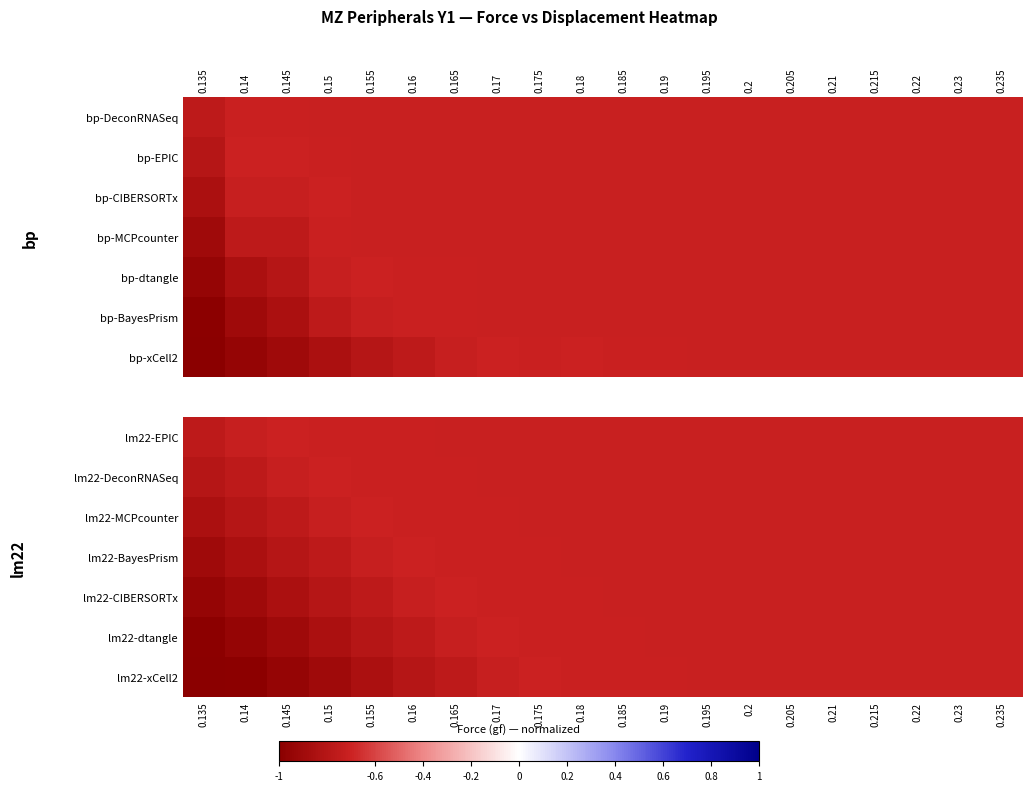

Which label corresponds to the largest value in the chart?

0.175